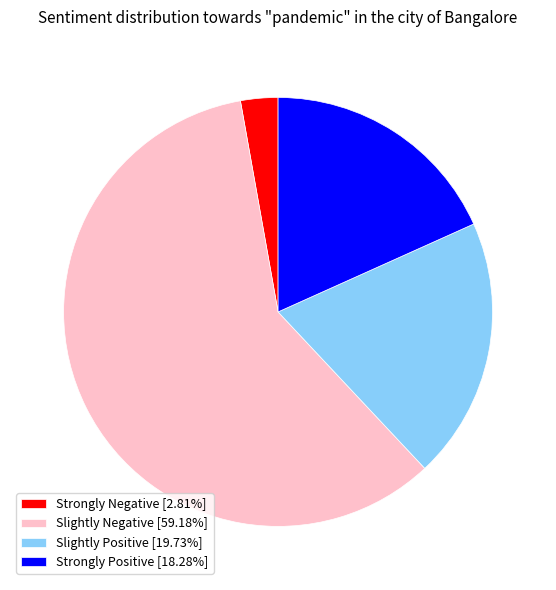

What is the ratio of the value at Strongly Positive [18.28%] to the value at Slightly Negative [59.18%]?

0.3